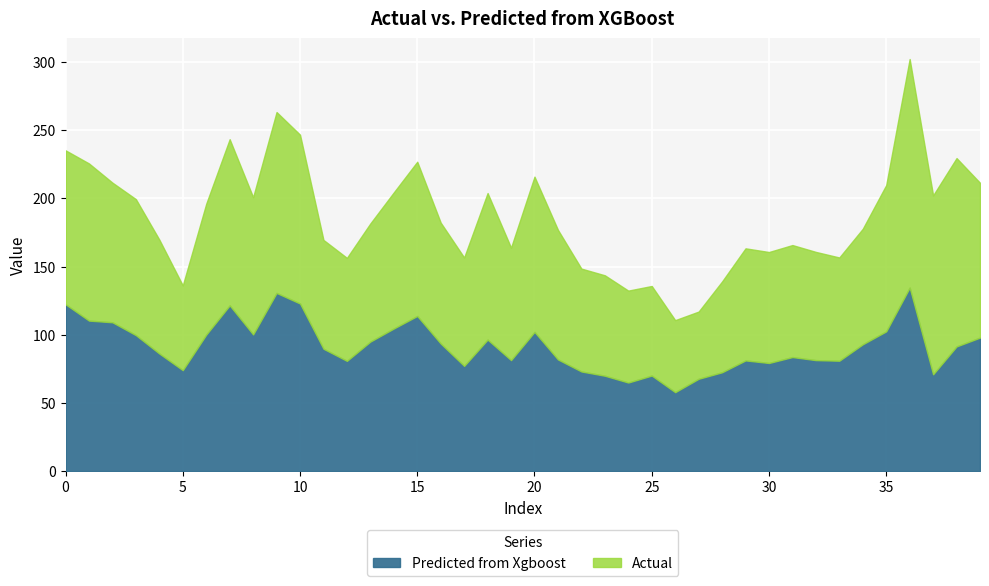

List the labels in order of Actual value, largest first.

36, 38, 9, 37, 10, 7, 1, 20, 39, 15, 0, 18, 35, 2, 8, 14, 3, 6, 21, 16, 13, 34, 4, 19, 29, 31, 30, 11, 17, 32, 33, 12, 22, 23, 24, 28, 25, 5, 26, 27